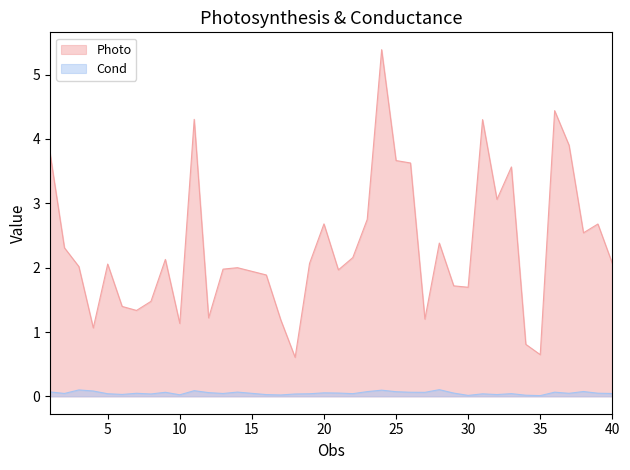

Which category has the lowest value across all series?

18